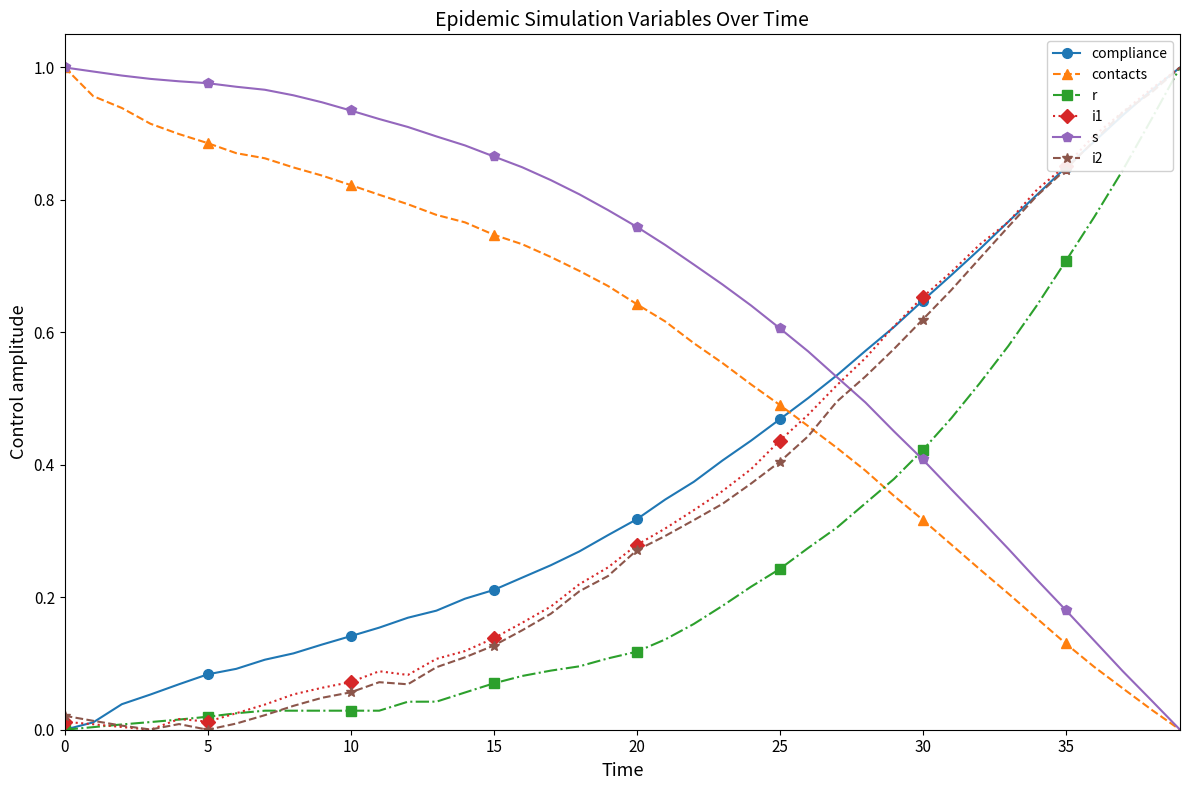

How many intersections are there between contacts and compliance?

1